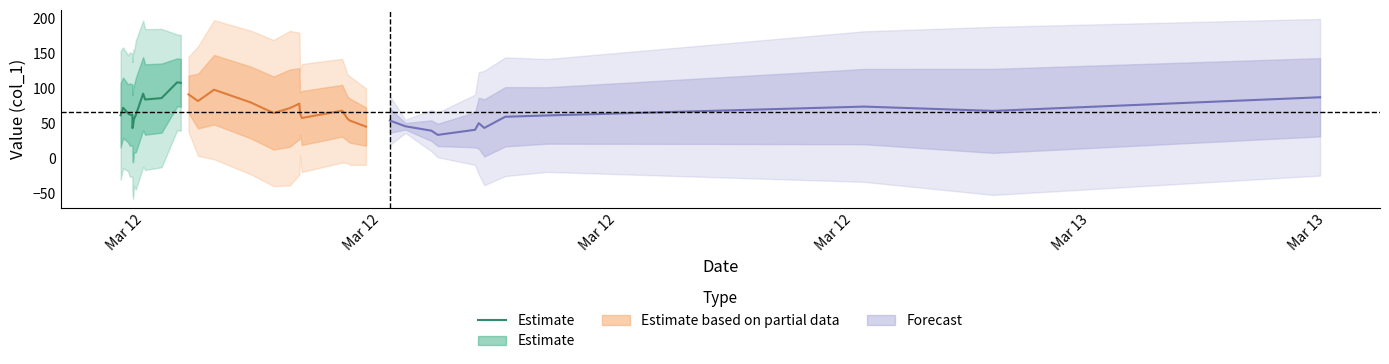

Does the chart display data point markers on the line(s)?

No